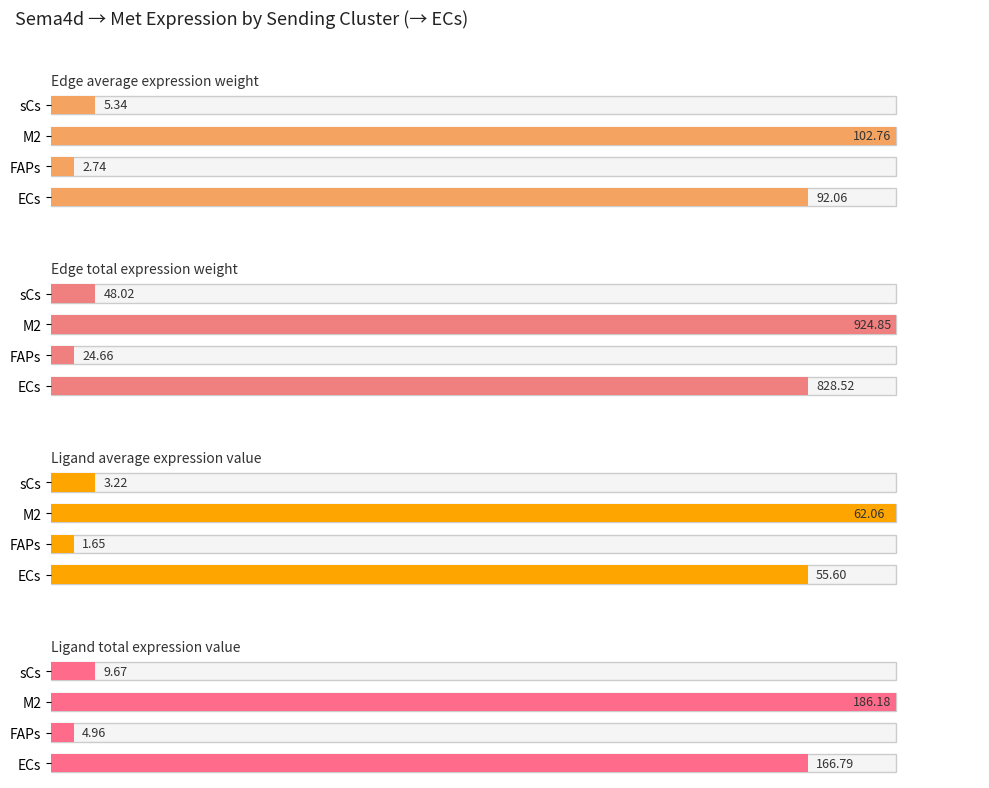

The Edge total expression weight series shows 20.5 at ECs. True or false?

False